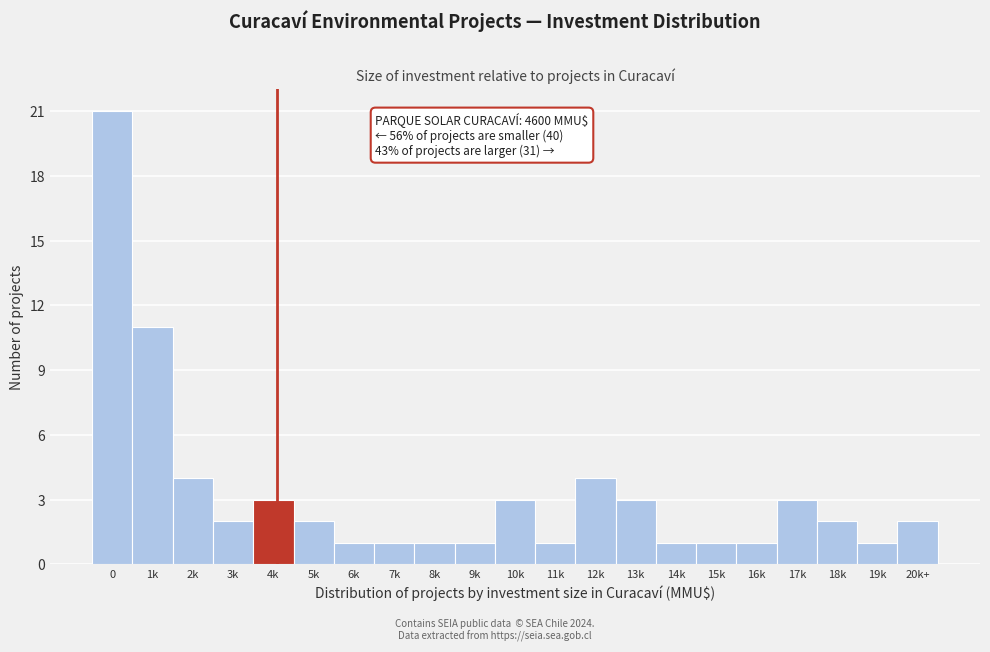

Reading left to right, transcribe all the data shown in this chart.

0=21	1k=11	2k=4	3k=2	4k=3	5k=2	6k=1	7k=1	8k=1	9k=1	10k=3	11k=1	12k=4	13k=3	14k=1	15k=1	16k=1	17k=3	18k=2	19k=1	20k+=2